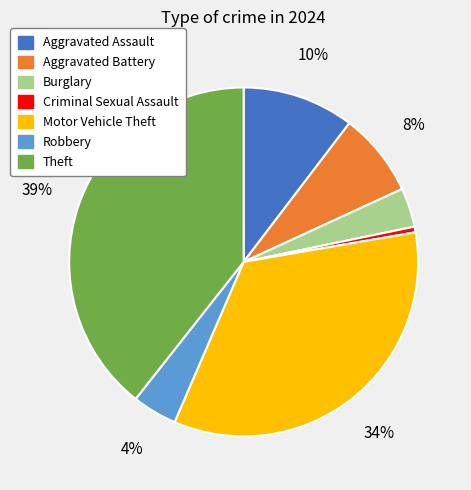

Which slice is the smallest?

Criminal Sexual Assault